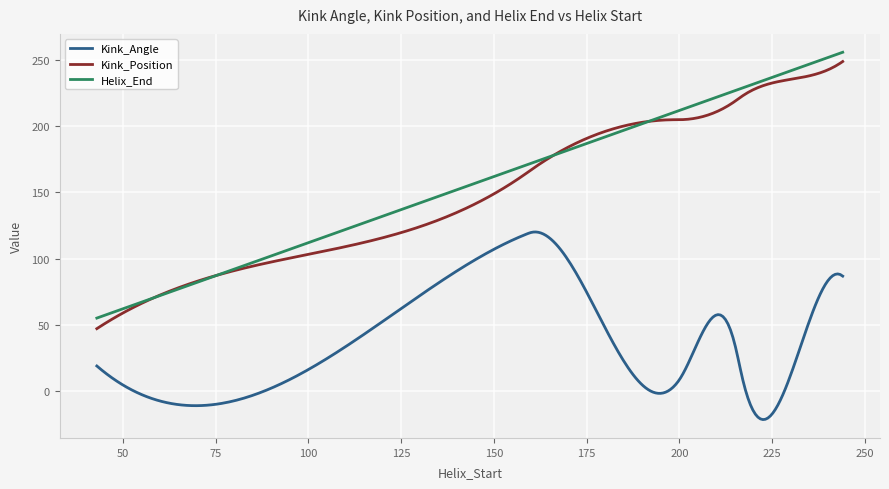

What is the lowest value of the Helix_End series?

55.0